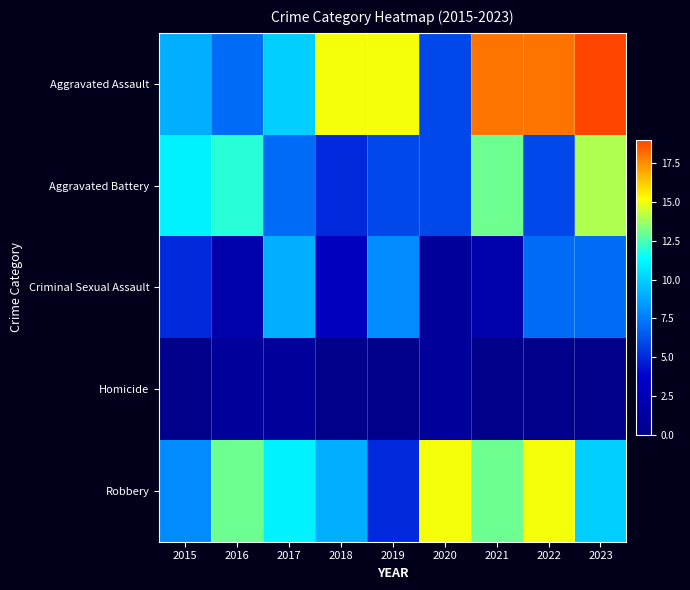

Rank the series by their average value, from highest to lowest.

Aggravated Assault, Robbery, Aggravated Battery, Criminal Sexual Assault, Homicide